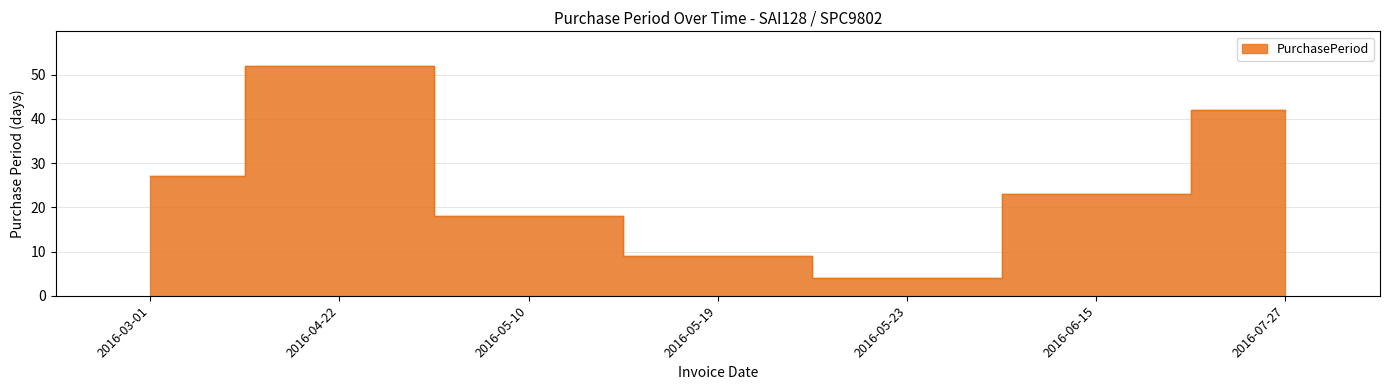

List the labels in order of value, largest first.

2016-04-22, 2016-07-27, 2016-03-01, 2016-06-15, 2016-05-10, 2016-05-19, 2016-05-23